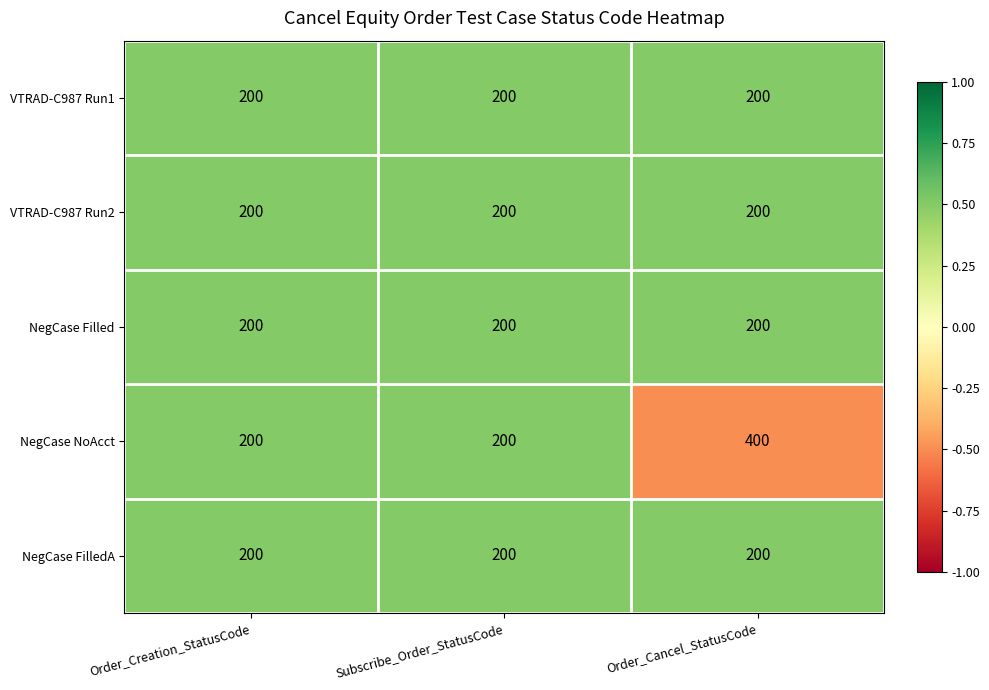

What is the maximum value shown in the chart?

400